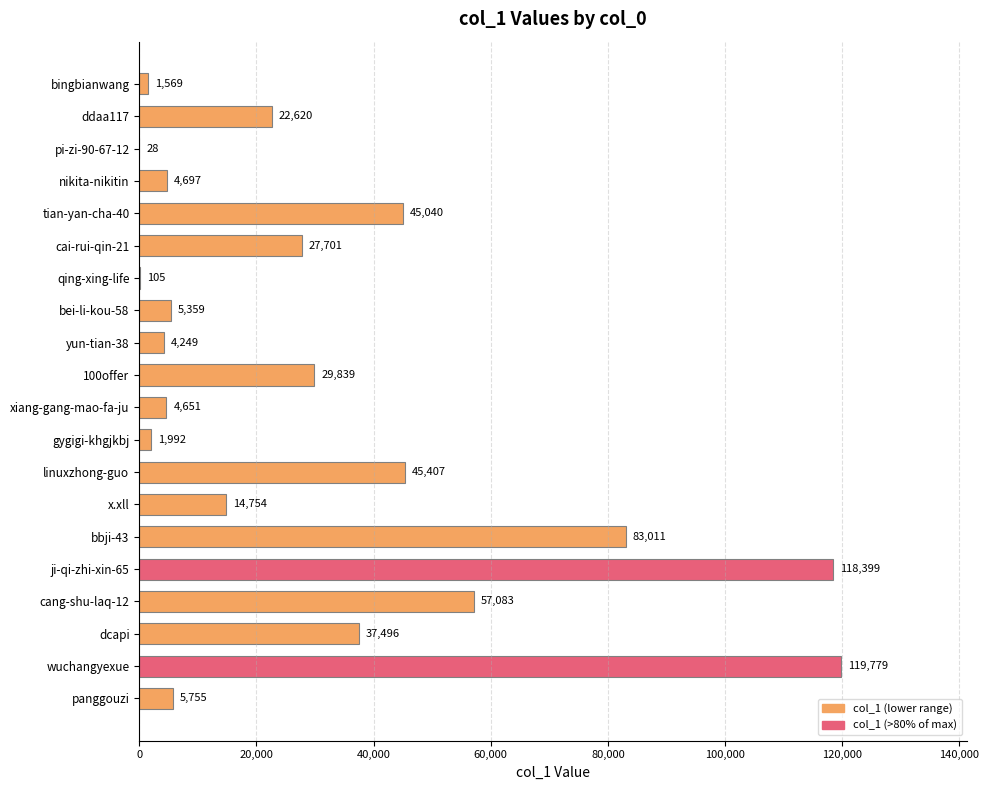

True or false: the data shows 77535 at wuchangyexue.

False